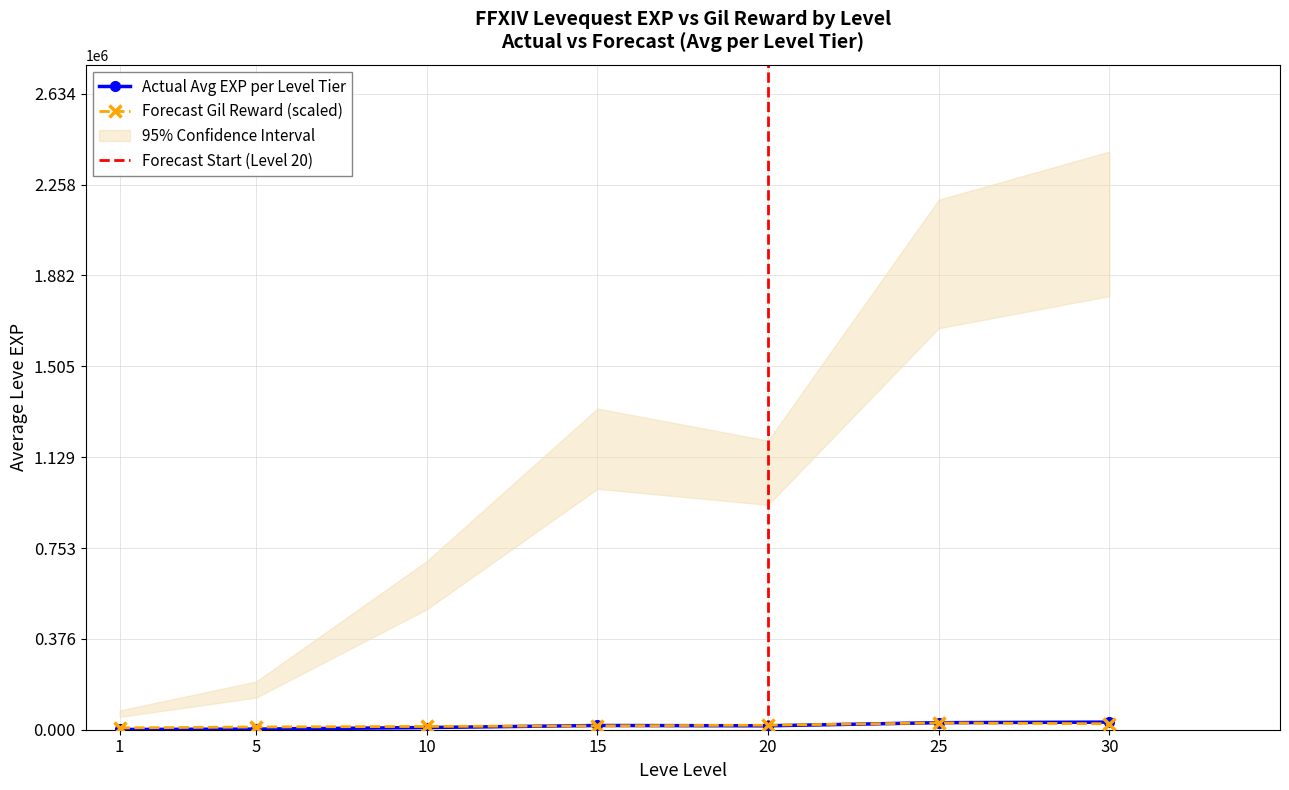

True or false: Forecast Gil Reward (scaled) has more than 0 points higher than both neighbors.

True